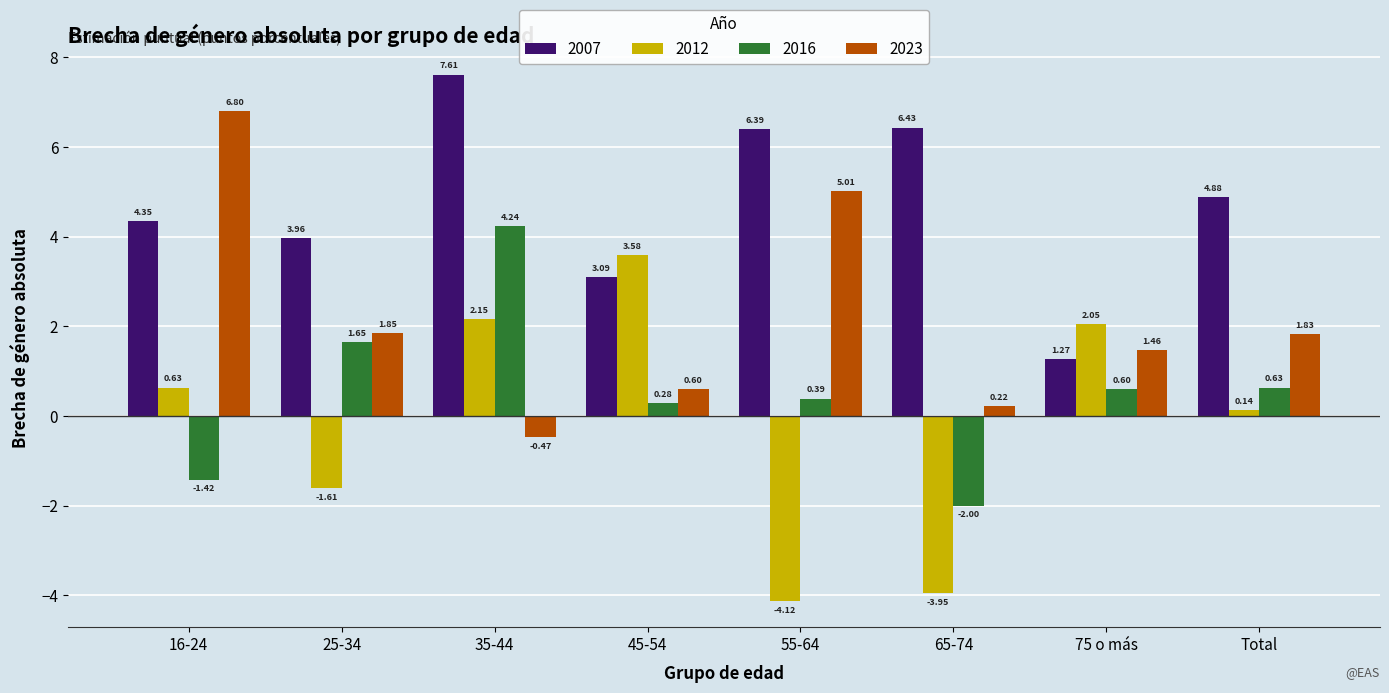

Read the 2016 value at 65-74.

-2.0